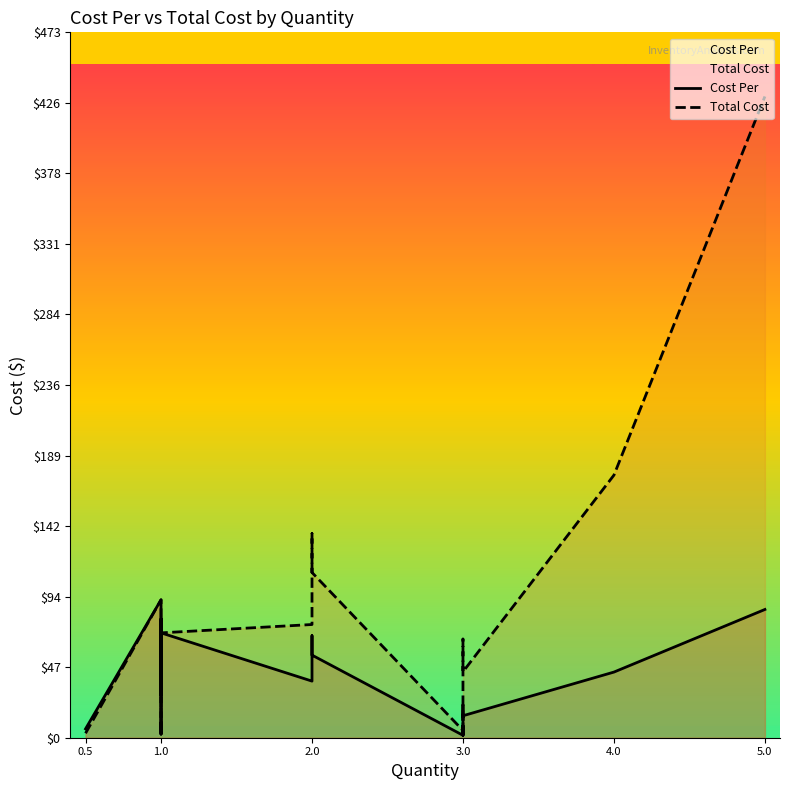

How many lines are shown in the chart?

2